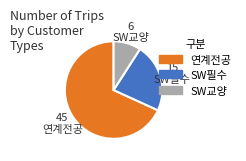

How many segments does this pie chart have?

3